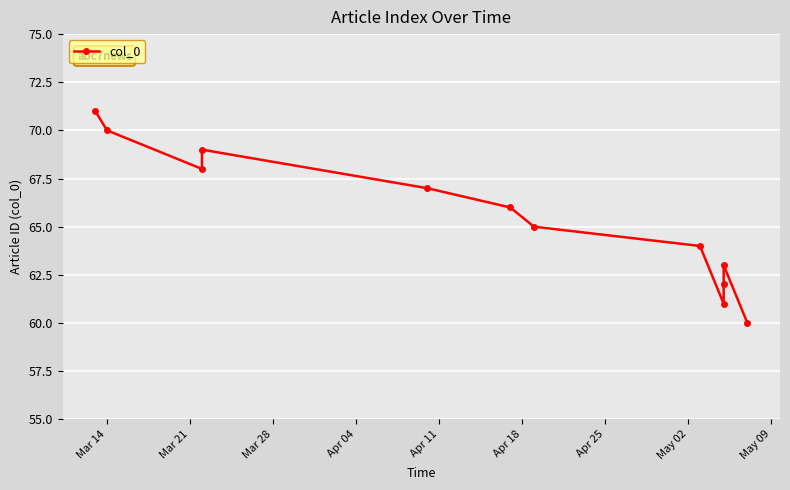

What is the label of the 12th point from the right?

Mar 14